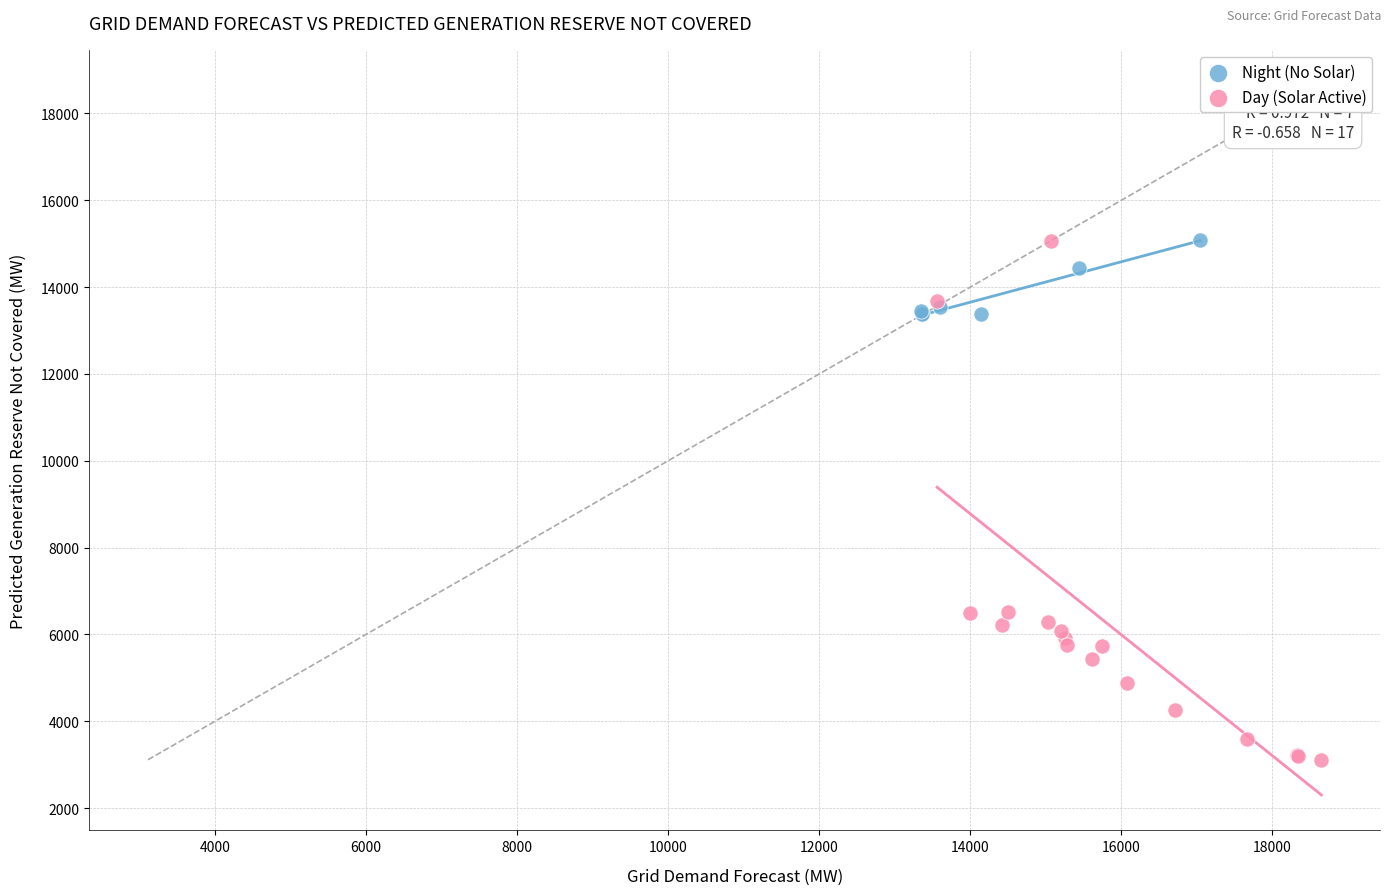

Which series has the largest Y range (max minus min)?

Day (Solar Active)